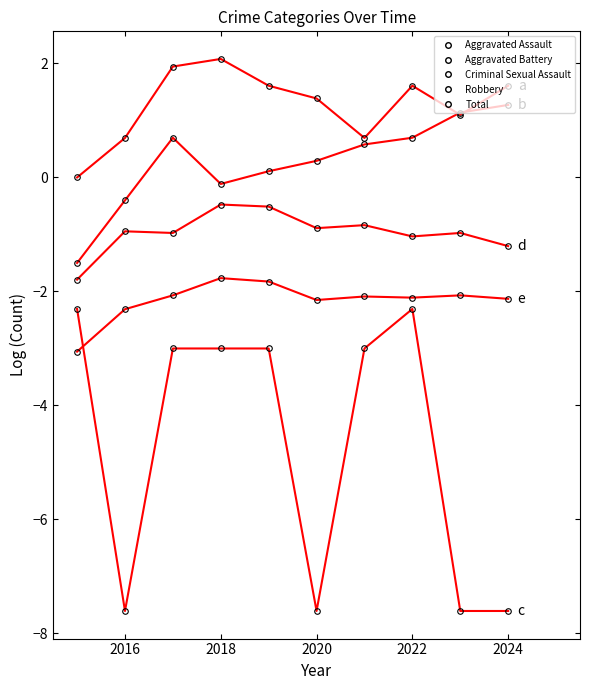

True or false: Aggravated Assault and Total intersect in this chart.

False